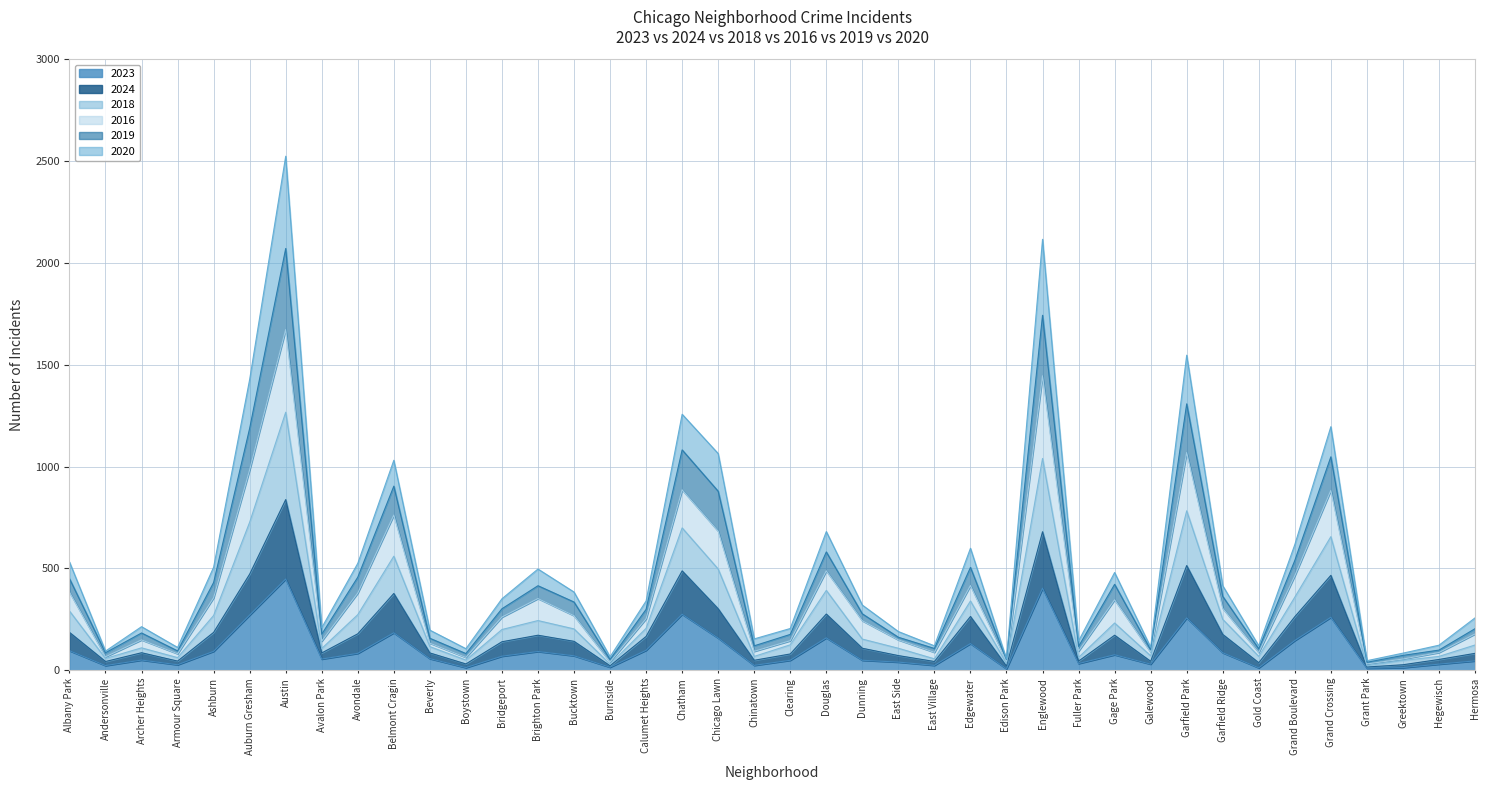

True or false: 2019 has a value of 50 at Hegewisch.

False